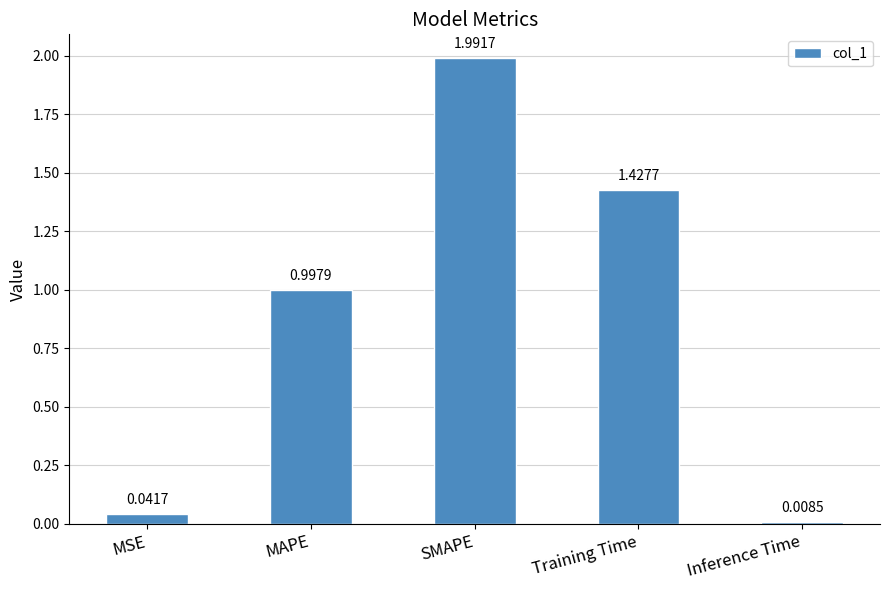

List the labels in order of value, largest first.

SMAPE, Training Time, MAPE, MSE, Inference Time